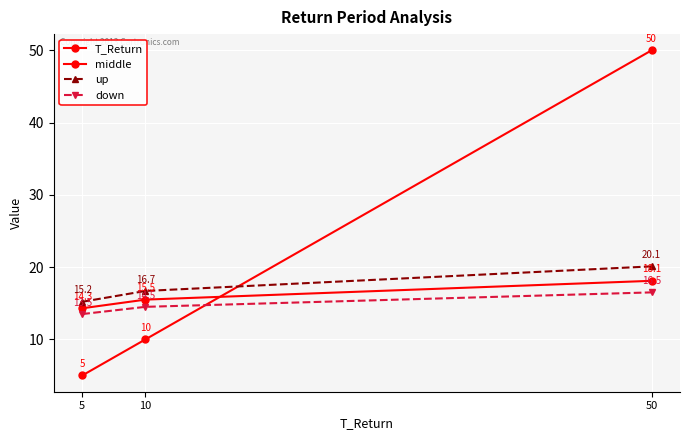

What is the sum of the down values at 50 and 5?

30.0